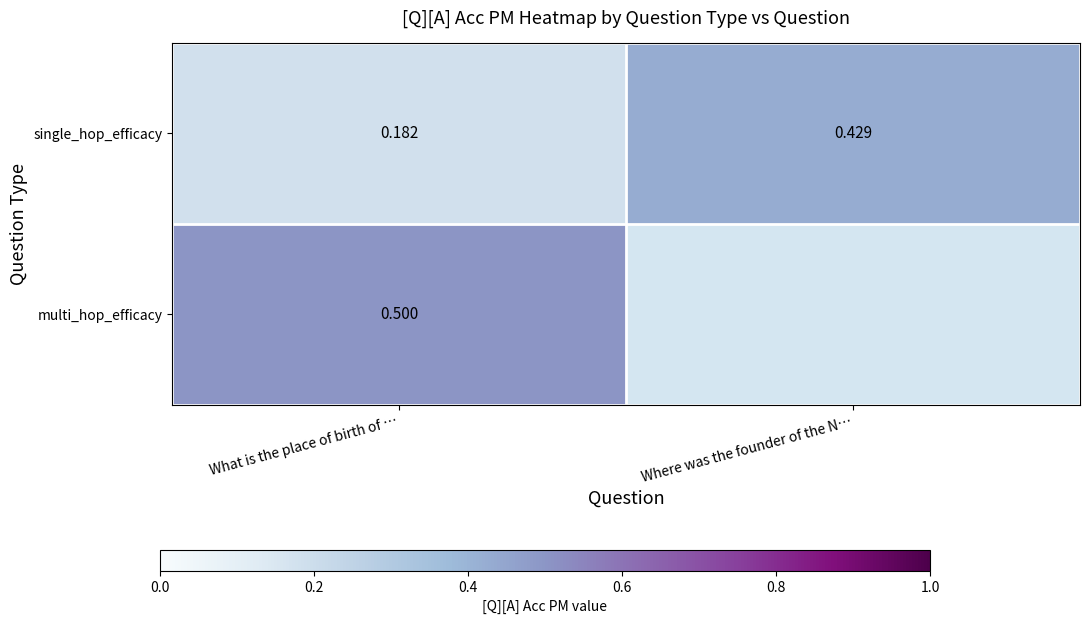

True or false: single_hop_efficacy has a value of 0.1 at What is the place of birth of ….

False